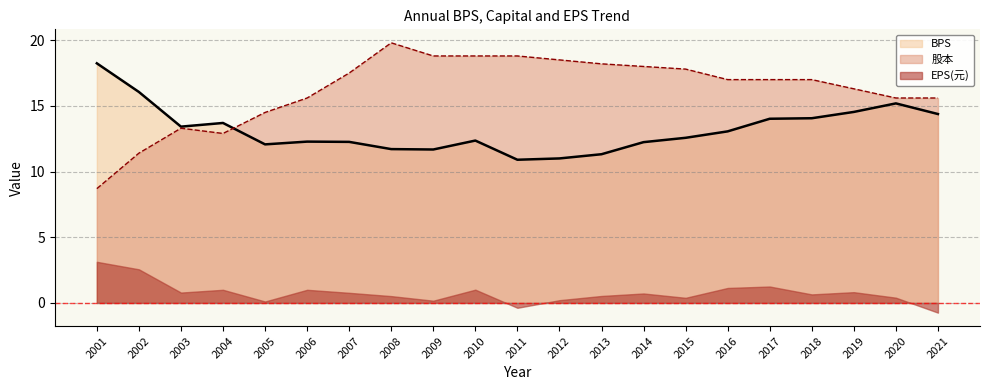

List the series in order of their peak value, highest first.

股本, BPS, EPS(元)